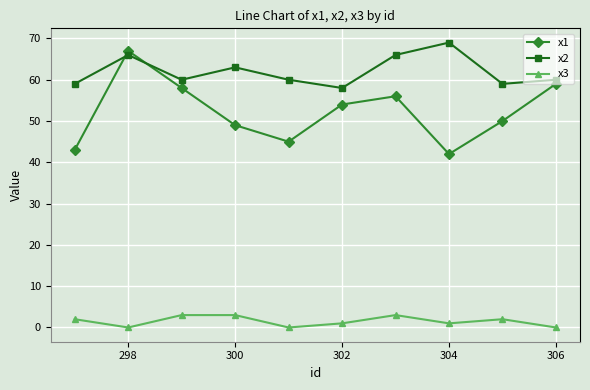

True or false: x2 has more than 1 interior local peaks.

True